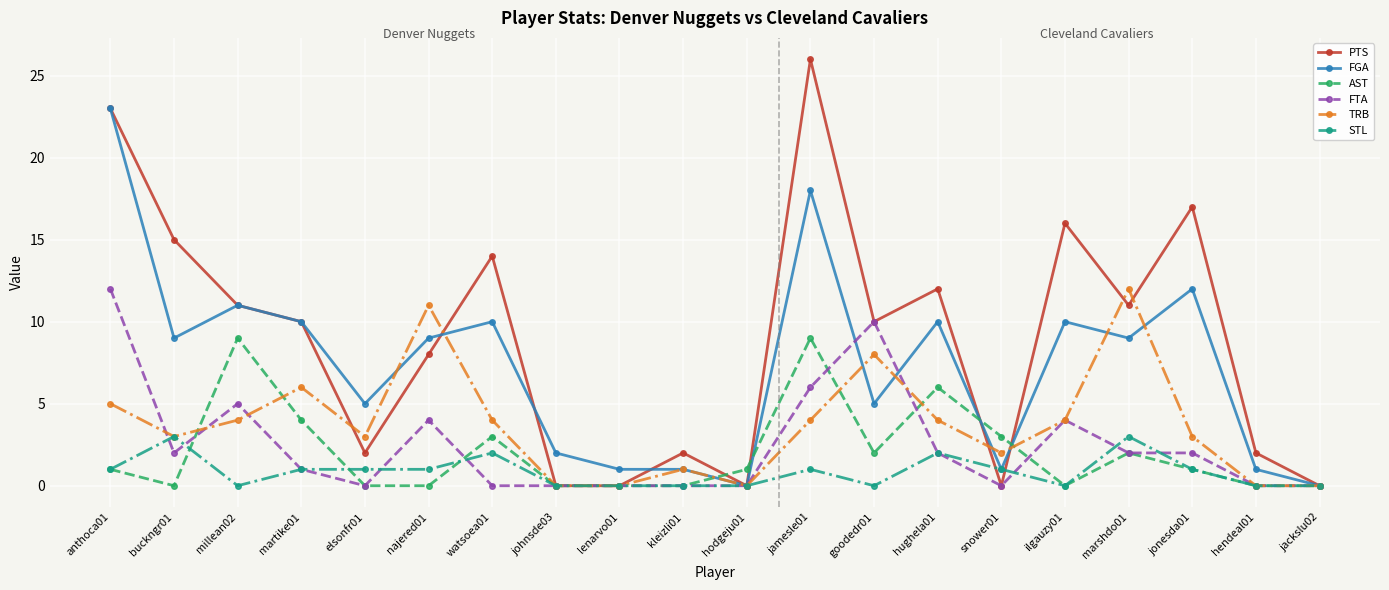

Reading left to right, what are all the values shown in this chart?

PTS: anthoca01=23	buckngr01=15	millean02=11	martike01=10	elsonfr01=2	najered01=8	watsoea01=14	johnsde03=0	lenarvo01=0	kleizli01=2	hodgeju01=0	jamesle01=26	goodedr01=10	hughela01=12	snower01=0	ilgauzy01=16	marshdo01=11	jonesda01=17	hendeal01=2	jackslu02=0
FGA: anthoca01=23	buckngr01=9	millean02=11	martike01=10	elsonfr01=5	najered01=9	watsoea01=10	johnsde03=2	lenarvo01=1	kleizli01=1	hodgeju01=0	jamesle01=18	goodedr01=5	hughela01=10	snower01=1	ilgauzy01=10	marshdo01=9	jonesda01=12	hendeal01=1	jackslu02=0
AST: anthoca01=1	buckngr01=0	millean02=9	martike01=4	elsonfr01=0	najered01=0	watsoea01=3	johnsde03=0	lenarvo01=0	kleizli01=0	hodgeju01=1	jamesle01=9	goodedr01=2	hughela01=6	snower01=3	ilgauzy01=0	marshdo01=2	jonesda01=1	hendeal01=0	jackslu02=0
FTA: anthoca01=12	buckngr01=2	millean02=5	martike01=1	elsonfr01=0	najered01=4	watsoea01=0	johnsde03=0	lenarvo01=0	kleizli01=0	hodgeju01=0	jamesle01=6	goodedr01=10	hughela01=2	snower01=0	ilgauzy01=4	marshdo01=2	jonesda01=2	hendeal01=0	jackslu02=0
TRB: anthoca01=5	buckngr01=3	millean02=4	martike01=6	elsonfr01=3	najered01=11	watsoea01=4	johnsde03=0	lenarvo01=0	kleizli01=1	hodgeju01=0	jamesle01=4	goodedr01=8	hughela01=4	snower01=2	ilgauzy01=4	marshdo01=12	jonesda01=3	hendeal01=0	jackslu02=0
STL: anthoca01=1	buckngr01=3	millean02=0	martike01=1	elsonfr01=1	najered01=1	watsoea01=2	johnsde03=0	lenarvo01=0	kleizli01=0	hodgeju01=0	jamesle01=1	goodedr01=0	hughela01=2	snower01=1	ilgauzy01=0	marshdo01=3	jonesda01=1	hendeal01=0	jackslu02=0